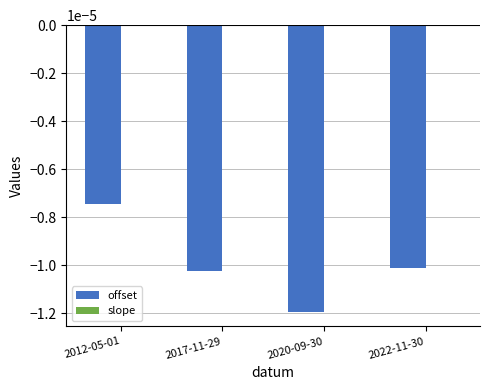

Are the bars grouped side by side (vs. stacked)?

Yes